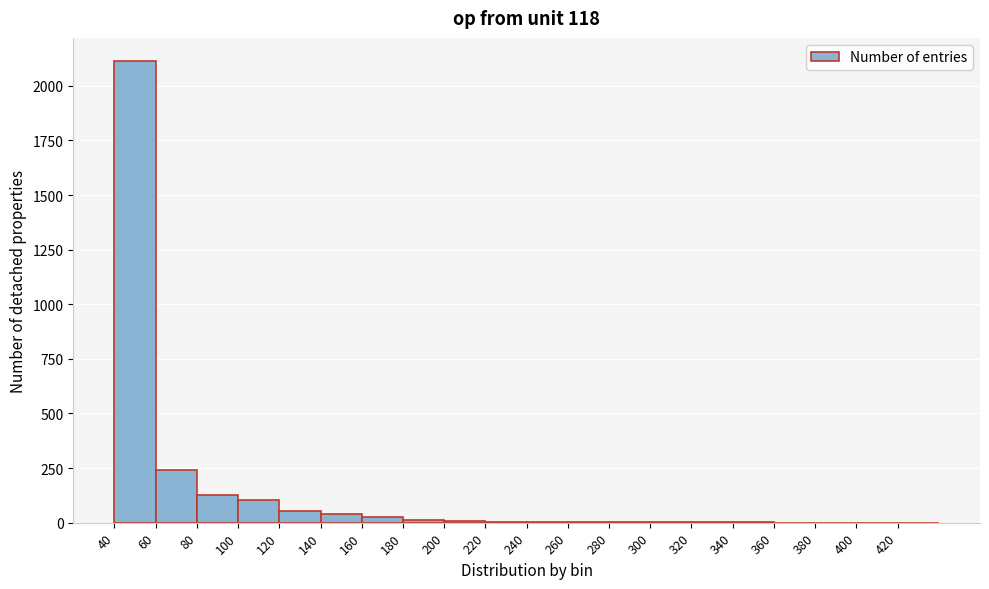

Reading left to right, list every bar in this chart as the range it spans on the x-axis followed by its height. The values are not printed on the chart, so give them approximately, as read against the axis.

40 to 60: 2100
60 to 80: 250
80 to 100: 150
100 to 120: 100
120 to 140: 50
140 to 160: under 50
160 to 180: under 50
180 to 200: under 50
200 to 220: under 50
220 to 240: under 50
240 to 260: under 50
260 to 280: under 50
280 to 300: under 50
300 to 320: under 50
320 to 340: under 50
340 to 360: under 50
360 to 380: 0
380 to 400: 0
400 to 420: 0
420 to 440: 0